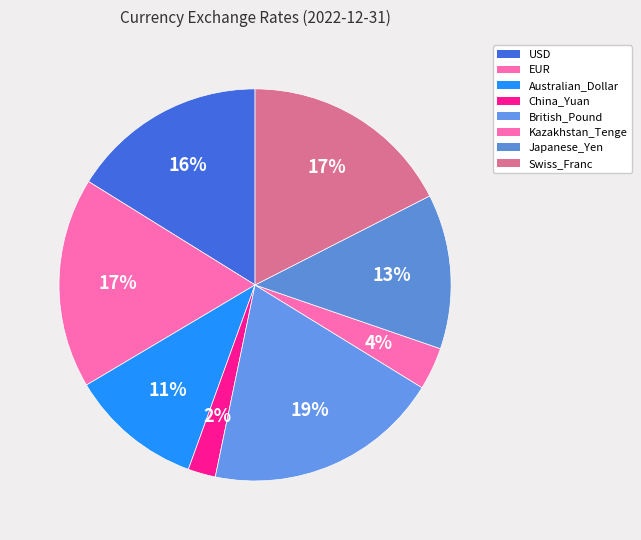

To the nearest percent, what is the difference between the Australian_Dollar and Swiss_Franc slice percentages?

7%